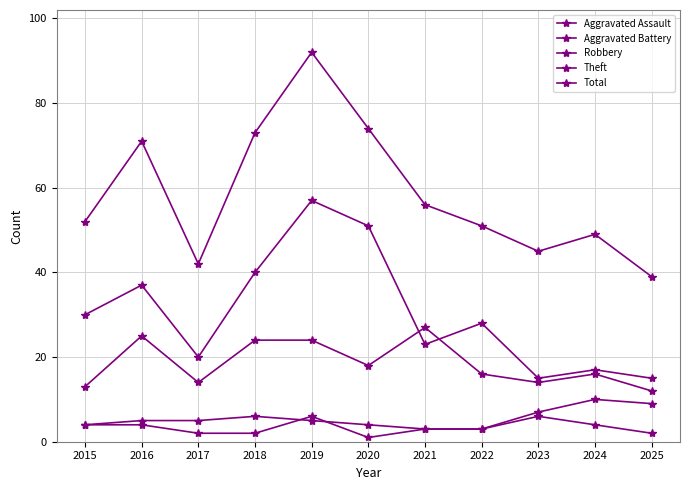

How many lines are shown in the chart?

5